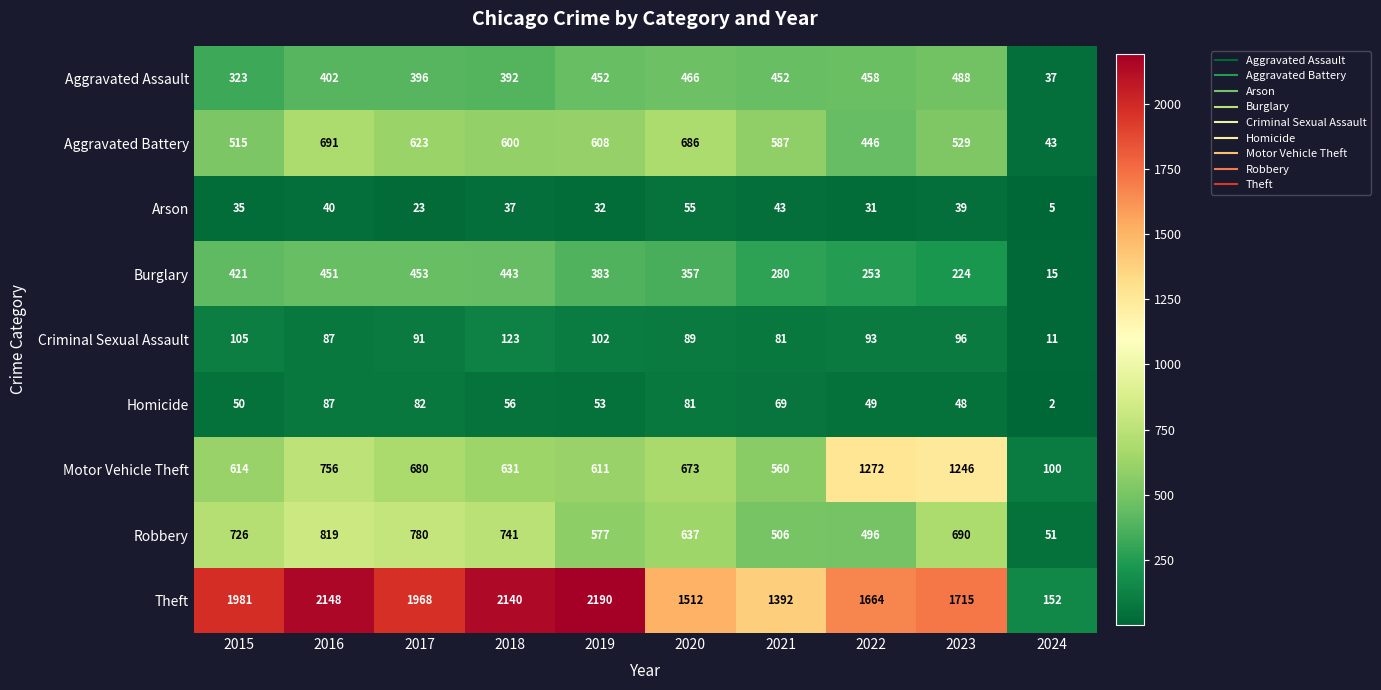

Count the number of categories in the chart.

10